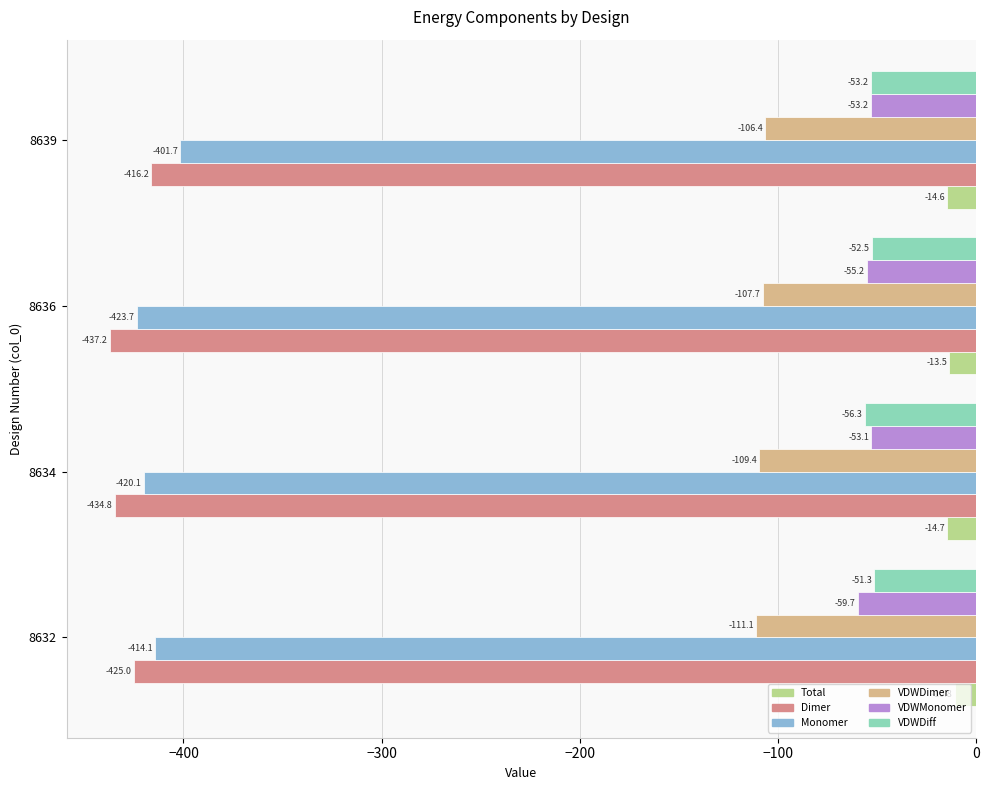

What is the lowest value of the VDWDimer series?

-111.1